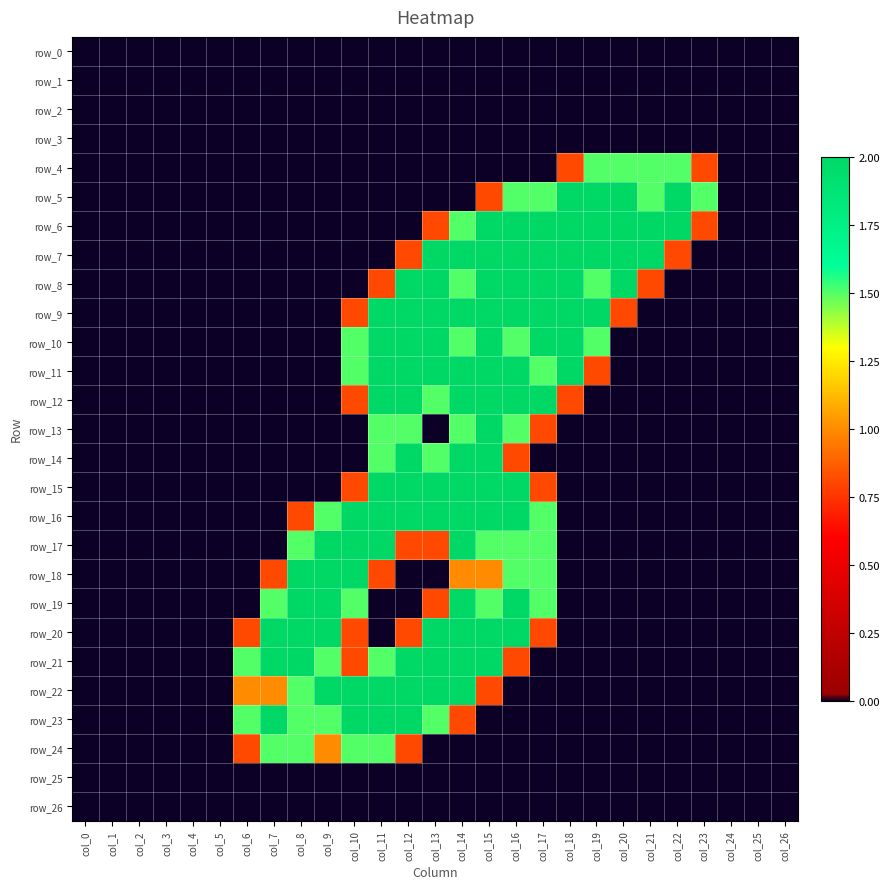

Reading left to right, extract all data points from this chart.

row_0: col_0=0.0	col_1=0.0	col_2=0.0	col_3=0.0	col_4=0.0	col_5=0.0	col_6=0.0	col_7=0.0	col_8=0.0	col_9=0.0	col_10=0.0	col_11=0.0	col_12=0.0	col_13=0.0	col_14=0.0	col_15=0.0	col_16=0.0	col_17=0.0	col_18=0.0	col_19=0.0	col_20=0.0	col_21=0.0	col_22=0.0	col_23=0.0	col_24=0.0	col_25=0.0	col_26=0.0
row_1: col_0=0.0	col_1=0.0	col_2=0.0	col_3=0.0	col_4=0.0	col_5=0.0	col_6=0.0	col_7=0.0	col_8=0.0	col_9=0.0	col_10=0.0	col_11=0.0	col_12=0.0	col_13=0.0	col_14=0.0	col_15=0.0	col_16=0.0	col_17=0.0	col_18=0.0	col_19=0.0	col_20=0.0	col_21=0.0	col_22=0.0	col_23=0.0	col_24=0.0	col_25=0.0	col_26=0.0
row_2: col_0=0.0	col_1=0.0	col_2=0.0	col_3=0.0	col_4=0.0	col_5=0.0	col_6=0.0	col_7=0.0	col_8=0.0	col_9=0.0	col_10=0.0	col_11=0.0	col_12=0.0	col_13=0.0	col_14=0.0	col_15=0.0	col_16=0.0	col_17=0.0	col_18=0.0	col_19=0.0	col_20=0.0	col_21=0.0	col_22=0.0	col_23=0.0	col_24=0.0	col_25=0.0	col_26=0.0
row_3: col_0=0.0	col_1=0.0	col_2=0.0	col_3=0.0	col_4=0.0	col_5=0.0	col_6=0.0	col_7=0.0	col_8=0.0	col_9=0.0	col_10=0.0	col_11=0.0	col_12=0.0	col_13=0.0	col_14=0.0	col_15=0.0	col_16=0.0	col_17=0.0	col_18=0.0	col_19=0.0	col_20=0.0	col_21=0.0	col_22=0.0	col_23=0.0	col_24=0.0	col_25=0.0	col_26=0.0
row_4: col_0=0.0	col_1=0.0	col_2=0.0	col_3=0.0	col_4=0.0	col_5=0.0	col_6=0.0	col_7=0.0	col_8=0.0	col_9=0.0	col_10=0.0	col_11=0.0	col_12=0.0	col_13=0.0	col_14=0.0	col_15=0.0	col_16=0.0	col_17=0.0	col_18=0.8	col_19=1.5	col_20=1.5	col_21=1.5	col_22=1.5	col_23=0.8	col_24=0.0	col_25=0.0	col_26=0.0
row_5: col_0=0.0	col_1=0.0	col_2=0.0	col_3=0.0	col_4=0.0	col_5=0.0	col_6=0.0	col_7=0.0	col_8=0.0	col_9=0.0	col_10=0.0	col_11=0.0	col_12=0.0	col_13=0.0	col_14=0.0	col_15=0.8	col_16=1.5	col_17=1.5	col_18=2.0	col_19=2.0	col_20=2.0	col_21=1.5	col_22=2.0	col_23=1.5	col_24=0.0	col_25=0.0	col_26=0.0
row_6: col_0=0.0	col_1=0.0	col_2=0.0	col_3=0.0	col_4=0.0	col_5=0.0	col_6=0.0	col_7=0.0	col_8=0.0	col_9=0.0	col_10=0.0	col_11=0.0	col_12=0.0	col_13=0.8	col_14=1.5	col_15=2.0	col_16=2.0	col_17=2.0	col_18=2.0	col_19=2.0	col_20=2.0	col_21=2.0	col_22=2.0	col_23=0.8	col_24=0.0	col_25=0.0	col_26=0.0
row_7: col_0=0.0	col_1=0.0	col_2=0.0	col_3=0.0	col_4=0.0	col_5=0.0	col_6=0.0	col_7=0.0	col_8=0.0	col_9=0.0	col_10=0.0	col_11=0.0	col_12=0.8	col_13=2.0	col_14=2.0	col_15=2.0	col_16=2.0	col_17=2.0	col_18=2.0	col_19=2.0	col_20=2.0	col_21=2.0	col_22=0.8	col_23=0.0	col_24=0.0	col_25=0.0	col_26=0.0
row_8: col_0=0.0	col_1=0.0	col_2=0.0	col_3=0.0	col_4=0.0	col_5=0.0	col_6=0.0	col_7=0.0	col_8=0.0	col_9=0.0	col_10=0.0	col_11=0.8	col_12=2.0	col_13=2.0	col_14=1.5	col_15=2.0	col_16=2.0	col_17=2.0	col_18=2.0	col_19=1.5	col_20=2.0	col_21=0.8	col_22=0.0	col_23=0.0	col_24=0.0	col_25=0.0	col_26=0.0
row_9: col_0=0.0	col_1=0.0	col_2=0.0	col_3=0.0	col_4=0.0	col_5=0.0	col_6=0.0	col_7=0.0	col_8=0.0	col_9=0.0	col_10=0.8	col_11=2.0	col_12=2.0	col_13=2.0	col_14=2.0	col_15=2.0	col_16=2.0	col_17=2.0	col_18=2.0	col_19=2.0	col_20=0.8	col_21=0.0	col_22=0.0	col_23=0.0	col_24=0.0	col_25=0.0	col_26=0.0
row_10: col_0=0.0	col_1=0.0	col_2=0.0	col_3=0.0	col_4=0.0	col_5=0.0	col_6=0.0	col_7=0.0	col_8=0.0	col_9=0.0	col_10=1.5	col_11=2.0	col_12=2.0	col_13=2.0	col_14=1.5	col_15=2.0	col_16=1.5	col_17=2.0	col_18=2.0	col_19=1.5	col_20=0.0	col_21=0.0	col_22=0.0	col_23=0.0	col_24=0.0	col_25=0.0	col_26=0.0
row_11: col_0=0.0	col_1=0.0	col_2=0.0	col_3=0.0	col_4=0.0	col_5=0.0	col_6=0.0	col_7=0.0	col_8=0.0	col_9=0.0	col_10=1.5	col_11=2.0	col_12=2.0	col_13=2.0	col_14=2.0	col_15=2.0	col_16=2.0	col_17=1.5	col_18=2.0	col_19=0.8	col_20=0.0	col_21=0.0	col_22=0.0	col_23=0.0	col_24=0.0	col_25=0.0	col_26=0.0
row_12: col_0=0.0	col_1=0.0	col_2=0.0	col_3=0.0	col_4=0.0	col_5=0.0	col_6=0.0	col_7=0.0	col_8=0.0	col_9=0.0	col_10=0.8	col_11=2.0	col_12=2.0	col_13=1.5	col_14=2.0	col_15=2.0	col_16=2.0	col_17=2.0	col_18=0.8	col_19=0.0	col_20=0.0	col_21=0.0	col_22=0.0	col_23=0.0	col_24=0.0	col_25=0.0	col_26=0.0
row_13: col_0=0.0	col_1=0.0	col_2=0.0	col_3=0.0	col_4=0.0	col_5=0.0	col_6=0.0	col_7=0.0	col_8=0.0	col_9=0.0	col_10=0.0	col_11=1.5	col_12=1.5	col_13=0.0	col_14=1.5	col_15=2.0	col_16=1.5	col_17=0.8	col_18=0.0	col_19=0.0	col_20=0.0	col_21=0.0	col_22=0.0	col_23=0.0	col_24=0.0	col_25=0.0	col_26=0.0
row_14: col_0=0.0	col_1=0.0	col_2=0.0	col_3=0.0	col_4=0.0	col_5=0.0	col_6=0.0	col_7=0.0	col_8=0.0	col_9=0.0	col_10=0.0	col_11=1.5	col_12=2.0	col_13=1.5	col_14=2.0	col_15=2.0	col_16=0.8	col_17=0.0	col_18=0.0	col_19=0.0	col_20=0.0	col_21=0.0	col_22=0.0	col_23=0.0	col_24=0.0	col_25=0.0	col_26=0.0
row_15: col_0=0.0	col_1=0.0	col_2=0.0	col_3=0.0	col_4=0.0	col_5=0.0	col_6=0.0	col_7=0.0	col_8=0.0	col_9=0.0	col_10=0.8	col_11=2.0	col_12=2.0	col_13=2.0	col_14=2.0	col_15=2.0	col_16=2.0	col_17=0.8	col_18=0.0	col_19=0.0	col_20=0.0	col_21=0.0	col_22=0.0	col_23=0.0	col_24=0.0	col_25=0.0	col_26=0.0
row_16: col_0=0.0	col_1=0.0	col_2=0.0	col_3=0.0	col_4=0.0	col_5=0.0	col_6=0.0	col_7=0.0	col_8=0.8	col_9=1.5	col_10=2.0	col_11=2.0	col_12=2.0	col_13=2.0	col_14=2.0	col_15=2.0	col_16=2.0	col_17=1.5	col_18=0.0	col_19=0.0	col_20=0.0	col_21=0.0	col_22=0.0	col_23=0.0	col_24=0.0	col_25=0.0	col_26=0.0
row_17: col_0=0.0	col_1=0.0	col_2=0.0	col_3=0.0	col_4=0.0	col_5=0.0	col_6=0.0	col_7=0.0	col_8=1.5	col_9=2.0	col_10=2.0	col_11=2.0	col_12=0.8	col_13=0.8	col_14=2.0	col_15=1.5	col_16=1.5	col_17=1.5	col_18=0.0	col_19=0.0	col_20=0.0	col_21=0.0	col_22=0.0	col_23=0.0	col_24=0.0	col_25=0.0	col_26=0.0
row_18: col_0=0.0	col_1=0.0	col_2=0.0	col_3=0.0	col_4=0.0	col_5=0.0	col_6=0.0	col_7=0.8	col_8=2.0	col_9=2.0	col_10=2.0	col_11=0.8	col_12=0.0	col_13=0.0	col_14=1.0	col_15=1.0	col_16=1.5	col_17=1.5	col_18=0.0	col_19=0.0	col_20=0.0	col_21=0.0	col_22=0.0	col_23=0.0	col_24=0.0	col_25=0.0	col_26=0.0
row_19: col_0=0.0	col_1=0.0	col_2=0.0	col_3=0.0	col_4=0.0	col_5=0.0	col_6=0.0	col_7=1.5	col_8=2.0	col_9=2.0	col_10=1.5	col_11=0.0	col_12=0.0	col_13=0.8	col_14=2.0	col_15=1.5	col_16=2.0	col_17=1.5	col_18=0.0	col_19=0.0	col_20=0.0	col_21=0.0	col_22=0.0	col_23=0.0	col_24=0.0	col_25=0.0	col_26=0.0
row_20: col_0=0.0	col_1=0.0	col_2=0.0	col_3=0.0	col_4=0.0	col_5=0.0	col_6=0.8	col_7=2.0	col_8=2.0	col_9=2.0	col_10=0.8	col_11=0.0	col_12=0.8	col_13=2.0	col_14=2.0	col_15=2.0	col_16=2.0	col_17=0.8	col_18=0.0	col_19=0.0	col_20=0.0	col_21=0.0	col_22=0.0	col_23=0.0	col_24=0.0	col_25=0.0	col_26=0.0
row_21: col_0=0.0	col_1=0.0	col_2=0.0	col_3=0.0	col_4=0.0	col_5=0.0	col_6=1.5	col_7=2.0	col_8=2.0	col_9=1.5	col_10=0.8	col_11=1.5	col_12=2.0	col_13=2.0	col_14=2.0	col_15=2.0	col_16=0.8	col_17=0.0	col_18=0.0	col_19=0.0	col_20=0.0	col_21=0.0	col_22=0.0	col_23=0.0	col_24=0.0	col_25=0.0	col_26=0.0
row_22: col_0=0.0	col_1=0.0	col_2=0.0	col_3=0.0	col_4=0.0	col_5=0.0	col_6=1.0	col_7=1.0	col_8=1.5	col_9=2.0	col_10=2.0	col_11=2.0	col_12=2.0	col_13=2.0	col_14=2.0	col_15=0.8	col_16=0.0	col_17=0.0	col_18=0.0	col_19=0.0	col_20=0.0	col_21=0.0	col_22=0.0	col_23=0.0	col_24=0.0	col_25=0.0	col_26=0.0
row_23: col_0=0.0	col_1=0.0	col_2=0.0	col_3=0.0	col_4=0.0	col_5=0.0	col_6=1.5	col_7=2.0	col_8=1.5	col_9=1.5	col_10=2.0	col_11=2.0	col_12=2.0	col_13=1.5	col_14=0.8	col_15=0.0	col_16=0.0	col_17=0.0	col_18=0.0	col_19=0.0	col_20=0.0	col_21=0.0	col_22=0.0	col_23=0.0	col_24=0.0	col_25=0.0	col_26=0.0
row_24: col_0=0.0	col_1=0.0	col_2=0.0	col_3=0.0	col_4=0.0	col_5=0.0	col_6=0.8	col_7=1.5	col_8=1.5	col_9=1.0	col_10=1.5	col_11=1.5	col_12=0.8	col_13=0.0	col_14=0.0	col_15=0.0	col_16=0.0	col_17=0.0	col_18=0.0	col_19=0.0	col_20=0.0	col_21=0.0	col_22=0.0	col_23=0.0	col_24=0.0	col_25=0.0	col_26=0.0
row_25: col_0=0.0	col_1=0.0	col_2=0.0	col_3=0.0	col_4=0.0	col_5=0.0	col_6=0.0	col_7=0.0	col_8=0.0	col_9=0.0	col_10=0.0	col_11=0.0	col_12=0.0	col_13=0.0	col_14=0.0	col_15=0.0	col_16=0.0	col_17=0.0	col_18=0.0	col_19=0.0	col_20=0.0	col_21=0.0	col_22=0.0	col_23=0.0	col_24=0.0	col_25=0.0	col_26=0.0
row_26: col_0=0.0	col_1=0.0	col_2=0.0	col_3=0.0	col_4=0.0	col_5=0.0	col_6=0.0	col_7=0.0	col_8=0.0	col_9=0.0	col_10=0.0	col_11=0.0	col_12=0.0	col_13=0.0	col_14=0.0	col_15=0.0	col_16=0.0	col_17=0.0	col_18=0.0	col_19=0.0	col_20=0.0	col_21=0.0	col_22=0.0	col_23=0.0	col_24=0.0	col_25=0.0	col_26=0.0